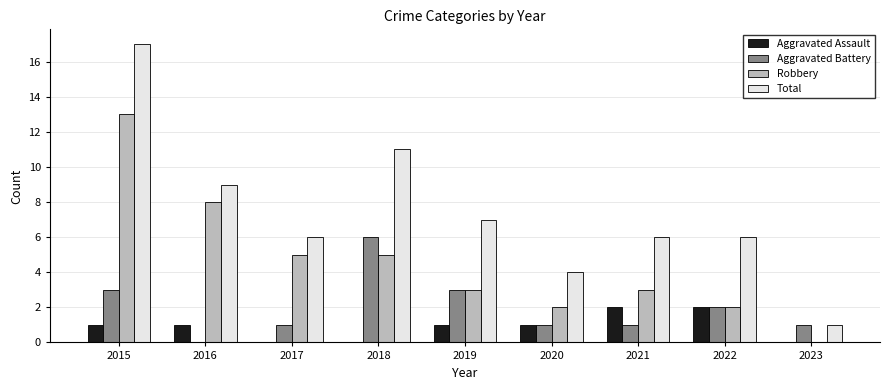

How many distinct data groups are displayed?

4